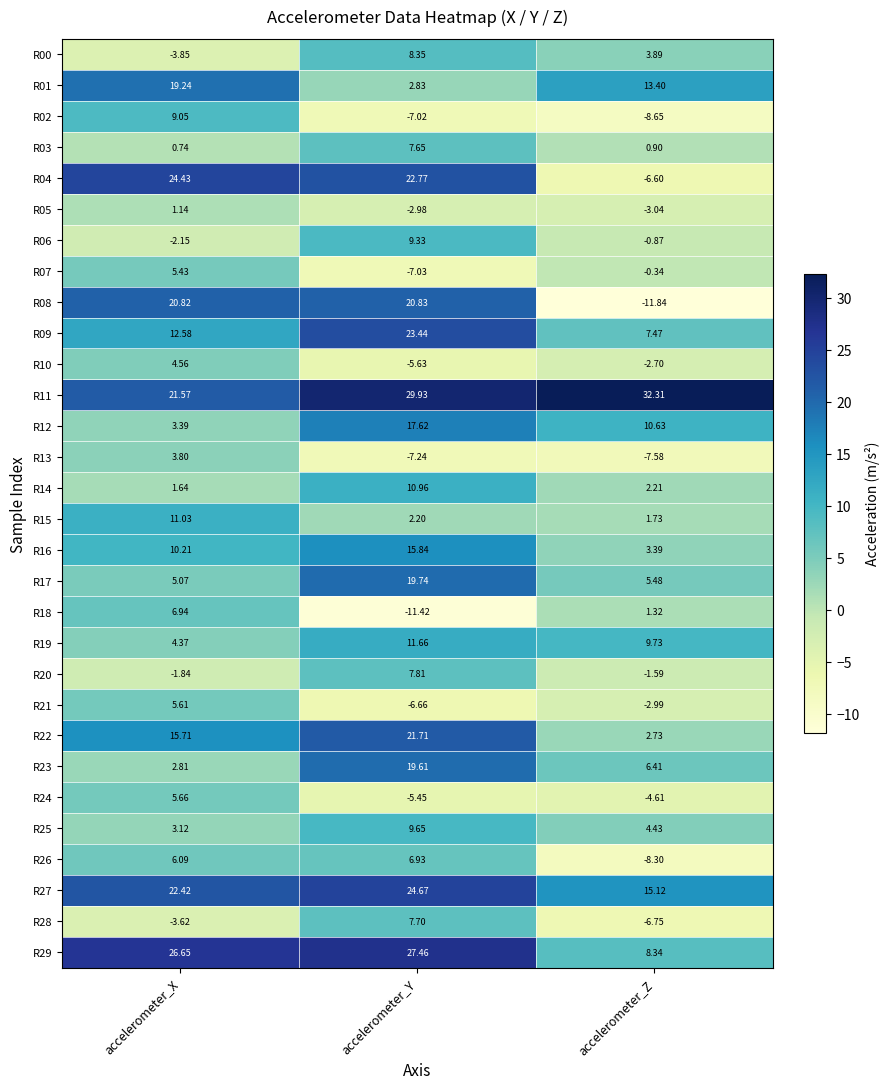

How many categories are shown in the chart?

3